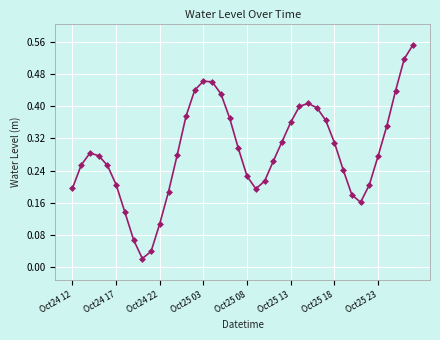

True or false: there are more than 0 points higher than both neighbors.

True